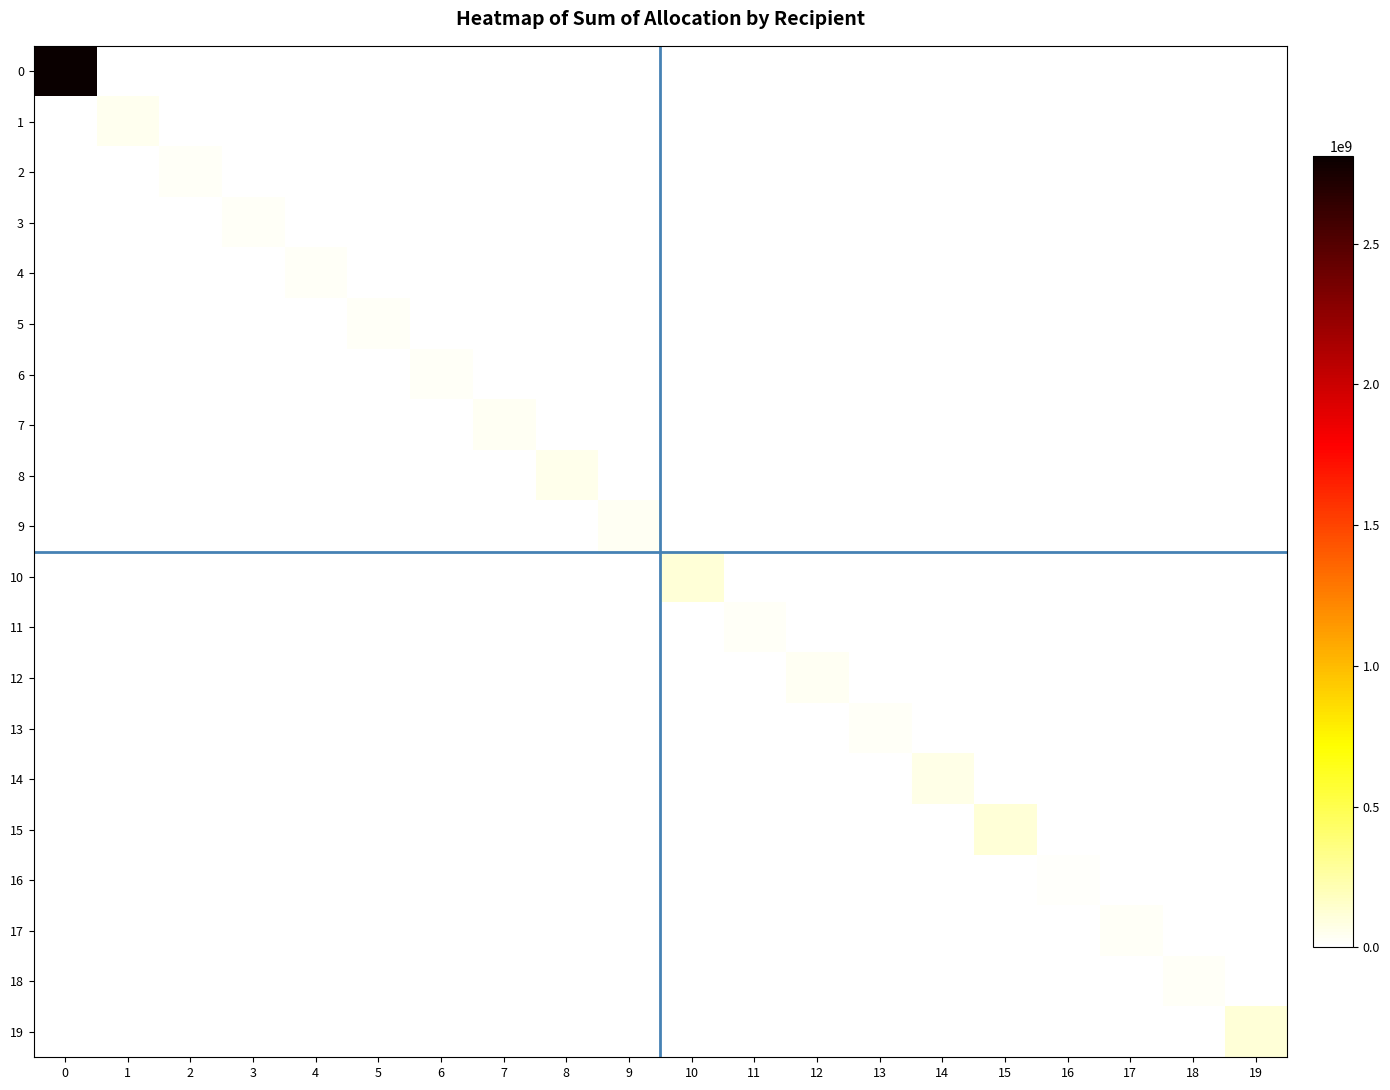

Reading left to right, list all the values displayed in this chart.

0: 0=2812288081.6	1=0.0	2=0.0	3=0.0	4=0.0	5=0.0	6=0.0	7=0.0	8=0.0	9=0.0	10=0.0	11=0.0	12=0.0	13=0.0	14=0.0	15=0.0	16=0.0	17=0.0	18=0.0	19=0.0
1: 0=0.0	1=49056682.7	2=0.0	3=0.0	4=0.0	5=0.0	6=0.0	7=0.0	8=0.0	9=0.0	10=0.0	11=0.0	12=0.0	13=0.0	14=0.0	15=0.0	16=0.0	17=0.0	18=0.0	19=0.0
2: 0=0.0	1=0.0	2=24830565.9	3=0.0	4=0.0	5=0.0	6=0.0	7=0.0	8=0.0	9=0.0	10=0.0	11=0.0	12=0.0	13=0.0	14=0.0	15=0.0	16=0.0	17=0.0	18=0.0	19=0.0
3: 0=0.0	1=0.0	2=0.0	3=28838728.4	4=0.0	5=0.0	6=0.0	7=0.0	8=0.0	9=0.0	10=0.0	11=0.0	12=0.0	13=0.0	14=0.0	15=0.0	16=0.0	17=0.0	18=0.0	19=0.0
4: 0=0.0	1=0.0	2=0.0	3=0.0	4=29008575.7	5=0.0	6=0.0	7=0.0	8=0.0	9=0.0	10=0.0	11=0.0	12=0.0	13=0.0	14=0.0	15=0.0	16=0.0	17=0.0	18=0.0	19=0.0
5: 0=0.0	1=0.0	2=0.0	3=0.0	4=0.0	5=26223863.6	6=0.0	7=0.0	8=0.0	9=0.0	10=0.0	11=0.0	12=0.0	13=0.0	14=0.0	15=0.0	16=0.0	17=0.0	18=0.0	19=0.0
6: 0=0.0	1=0.0	2=0.0	3=0.0	4=0.0	5=0.0	6=31399117.3	7=0.0	8=0.0	9=0.0	10=0.0	11=0.0	12=0.0	13=0.0	14=0.0	15=0.0	16=0.0	17=0.0	18=0.0	19=0.0
7: 0=0.0	1=0.0	2=0.0	3=0.0	4=0.0	5=0.0	6=0.0	7=37234783.1	8=0.0	9=0.0	10=0.0	11=0.0	12=0.0	13=0.0	14=0.0	15=0.0	16=0.0	17=0.0	18=0.0	19=0.0
8: 0=0.0	1=0.0	2=0.0	3=0.0	4=0.0	5=0.0	6=0.0	7=0.0	8=56132092.9	9=0.0	10=0.0	11=0.0	12=0.0	13=0.0	14=0.0	15=0.0	16=0.0	17=0.0	18=0.0	19=0.0
9: 0=0.0	1=0.0	2=0.0	3=0.0	4=0.0	5=0.0	6=0.0	7=0.0	8=0.0	9=39249678.8	10=0.0	11=0.0	12=0.0	13=0.0	14=0.0	15=0.0	16=0.0	17=0.0	18=0.0	19=0.0
10: 0=0.0	1=0.0	2=0.0	3=0.0	4=0.0	5=0.0	6=0.0	7=0.0	8=0.0	9=0.0	10=112218224.8	11=0.0	12=0.0	13=0.0	14=0.0	15=0.0	16=0.0	17=0.0	18=0.0	19=0.0
11: 0=0.0	1=0.0	2=0.0	3=0.0	4=0.0	5=0.0	6=0.0	7=0.0	8=0.0	9=0.0	10=0.0	11=27831926.0	12=0.0	13=0.0	14=0.0	15=0.0	16=0.0	17=0.0	18=0.0	19=0.0
12: 0=0.0	1=0.0	2=0.0	3=0.0	4=0.0	5=0.0	6=0.0	7=0.0	8=0.0	9=0.0	10=0.0	11=0.0	12=36359755.5	13=0.0	14=0.0	15=0.0	16=0.0	17=0.0	18=0.0	19=0.0
13: 0=0.0	1=0.0	2=0.0	3=0.0	4=0.0	5=0.0	6=0.0	7=0.0	8=0.0	9=0.0	10=0.0	11=0.0	12=0.0	13=29196724.9	14=0.0	15=0.0	16=0.0	17=0.0	18=0.0	19=0.0
14: 0=0.0	1=0.0	2=0.0	3=0.0	4=0.0	5=0.0	6=0.0	7=0.0	8=0.0	9=0.0	10=0.0	11=0.0	12=0.0	13=0.0	14=75388038.0	15=0.0	16=0.0	17=0.0	18=0.0	19=0.0
15: 0=0.0	1=0.0	2=0.0	3=0.0	4=0.0	5=0.0	6=0.0	7=0.0	8=0.0	9=0.0	10=0.0	11=0.0	12=0.0	13=0.0	14=0.0	15=115807159.6	16=0.0	17=0.0	18=0.0	19=0.0
16: 0=0.0	1=0.0	2=0.0	3=0.0	4=0.0	5=0.0	6=0.0	7=0.0	8=0.0	9=0.0	10=0.0	11=0.0	12=0.0	13=0.0	14=0.0	15=0.0	16=21731554.3	17=0.0	18=0.0	19=0.0
17: 0=0.0	1=0.0	2=0.0	3=0.0	4=0.0	5=0.0	6=0.0	7=0.0	8=0.0	9=0.0	10=0.0	11=0.0	12=0.0	13=0.0	14=0.0	15=0.0	16=0.0	17=24561068.3	18=0.0	19=0.0
18: 0=0.0	1=0.0	2=0.0	3=0.0	4=0.0	5=0.0	6=0.0	7=0.0	8=0.0	9=0.0	10=0.0	11=0.0	12=0.0	13=0.0	14=0.0	15=0.0	16=0.0	17=0.0	18=24985218.9	19=0.0
19: 0=0.0	1=0.0	2=0.0	3=0.0	4=0.0	5=0.0	6=0.0	7=0.0	8=0.0	9=0.0	10=0.0	11=0.0	12=0.0	13=0.0	14=0.0	15=0.0	16=0.0	17=0.0	18=0.0	19=110710612.9